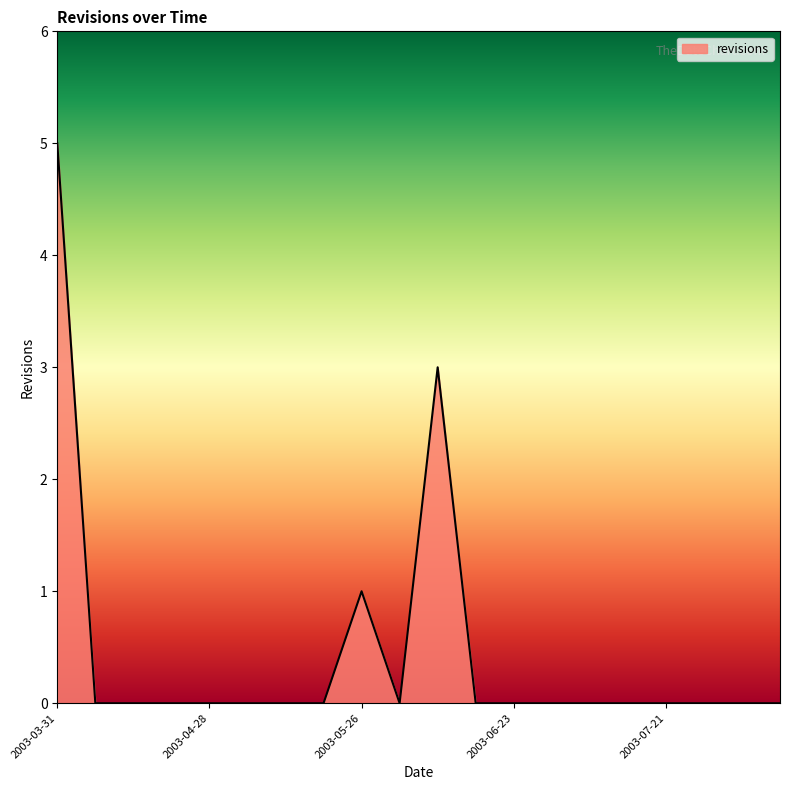

What is the greatest value displayed?

5